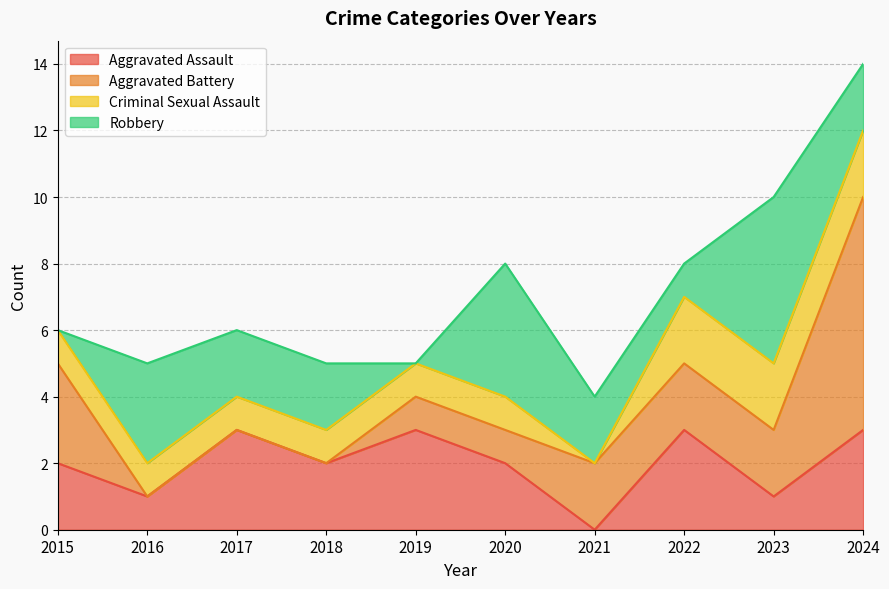

The Aggravated Battery series shows 2 at 2023. True or false?

True